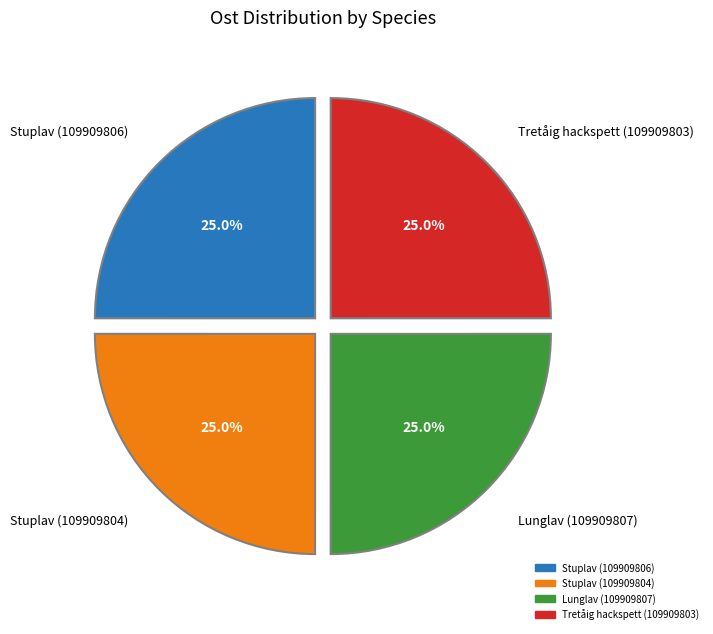

What is the ratio of the value at Stuplav (109909804) to the value at Stuplav (109909806)?

1.0